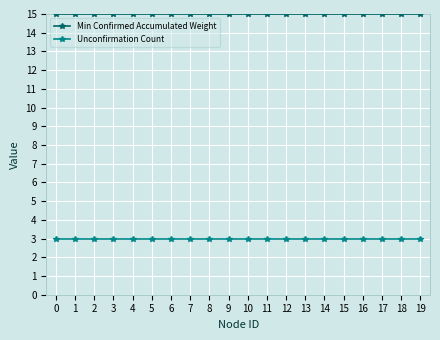

Reading right to left, list all the values displayed in this chart.

Min Confirmed Accumulated Weight: 19=15	18=15	17=15	16=15	15=15	14=15	13=15	12=15	11=15	10=15	9=15	8=15	7=15	6=15	5=15	4=15	3=15	2=15	1=15	0=15
Unconfirmation Count: 19=3	18=3	17=3	16=3	15=3	14=3	13=3	12=3	11=3	10=3	9=3	8=3	7=3	6=3	5=3	4=3	3=3	2=3	1=3	0=3